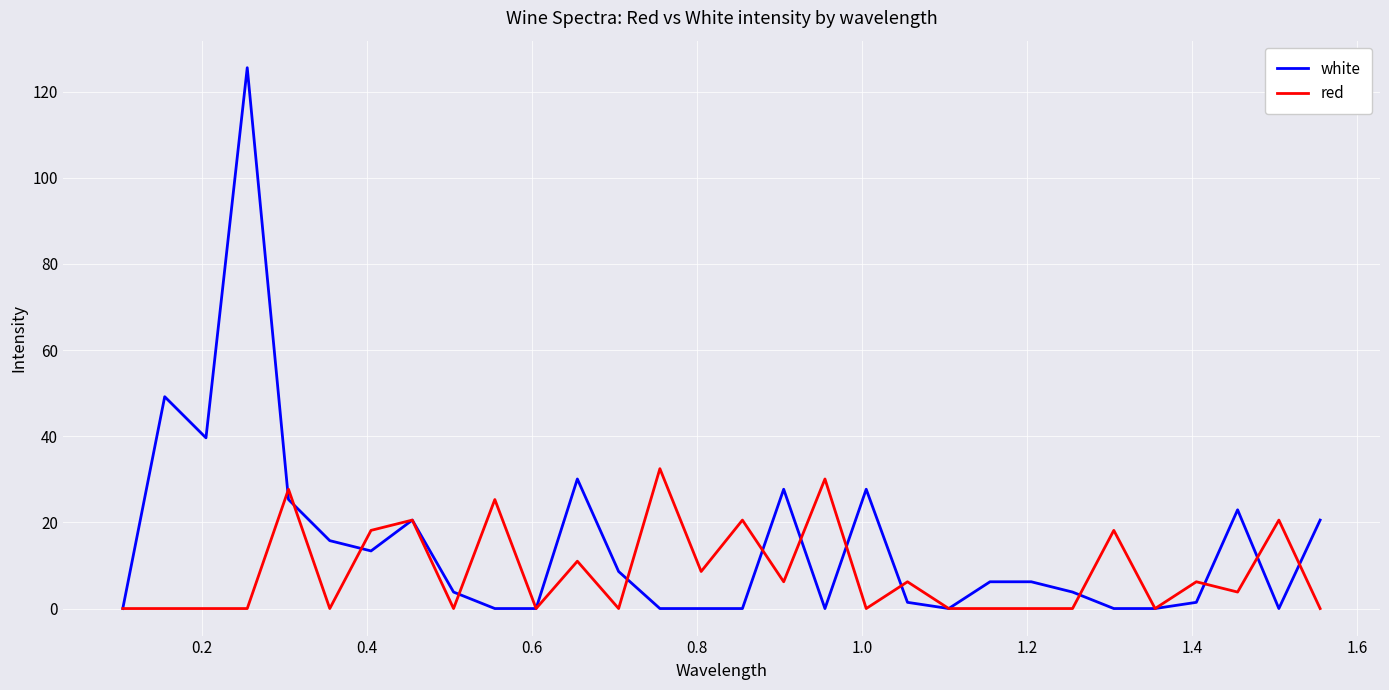

What is the maximum value shown in the chart?

125.6